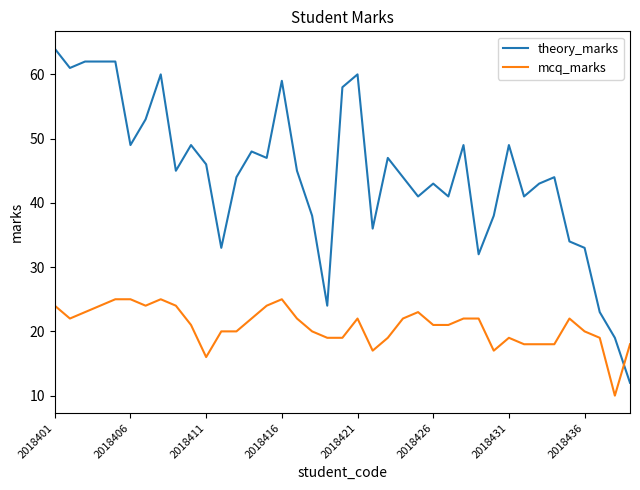

True or false: theory_marks has more than 2 interior local peaks.

True